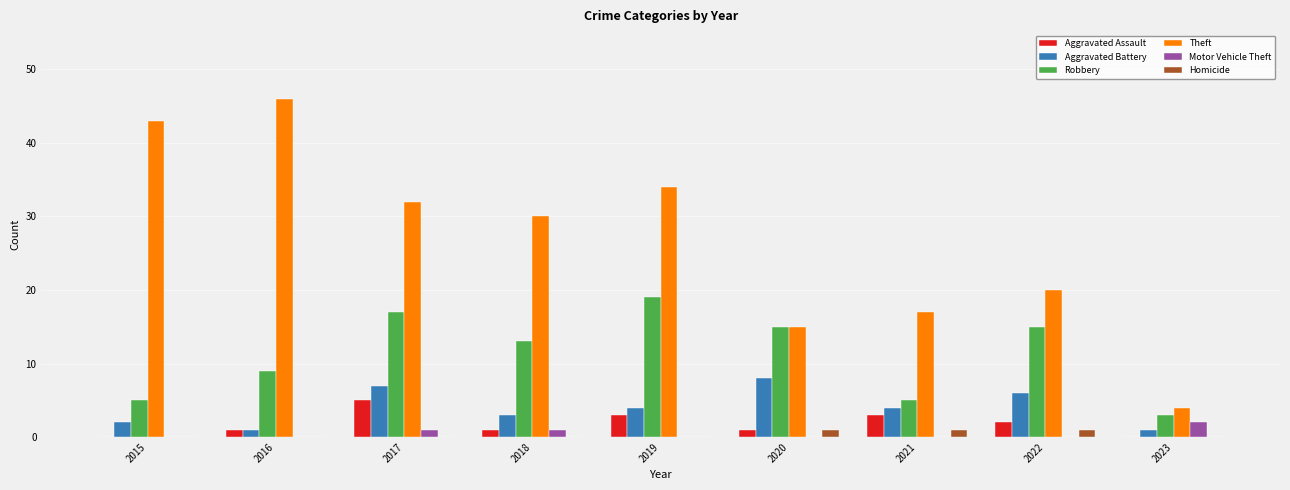

What is the total value across all series at 2018?

48